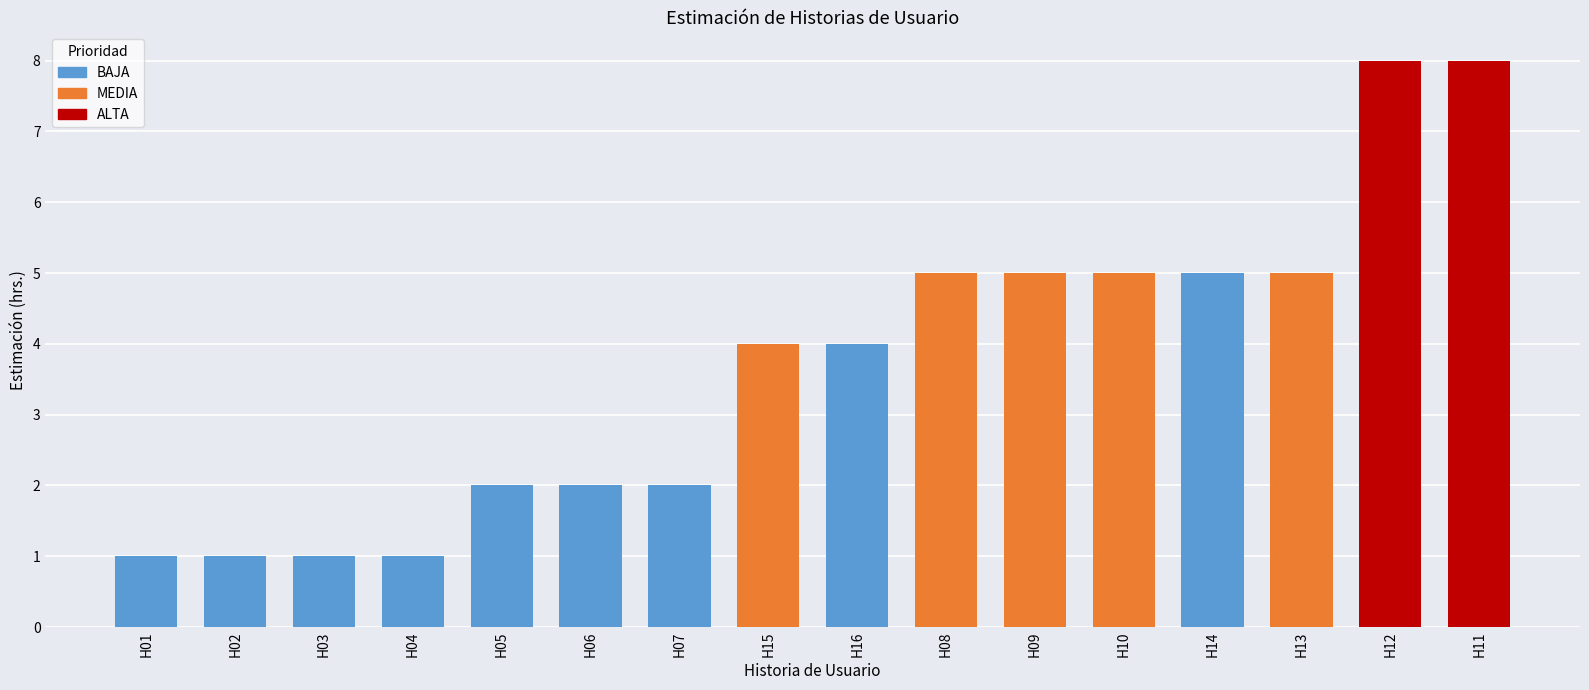

What is the change in value from H02 to H11?

+7